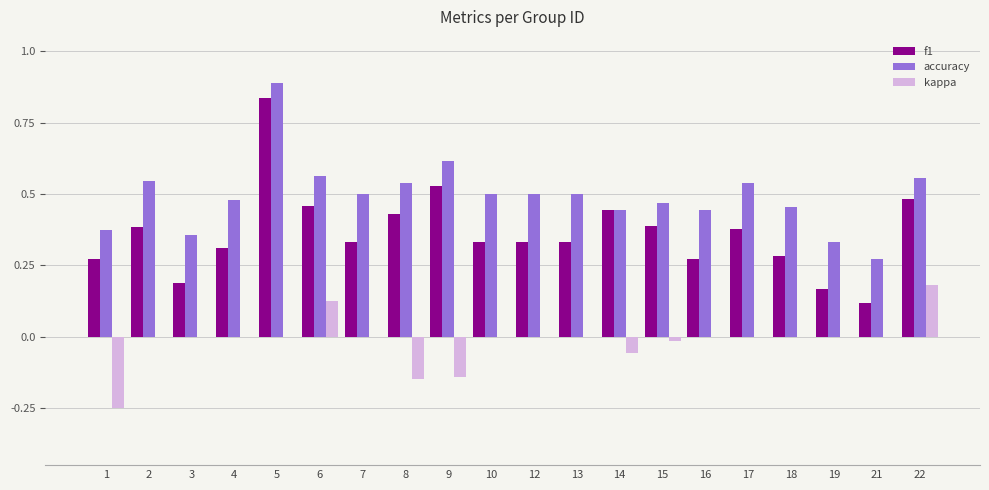

Is the value of accuracy at 21 greater than the value of kappa at 10?

Yes